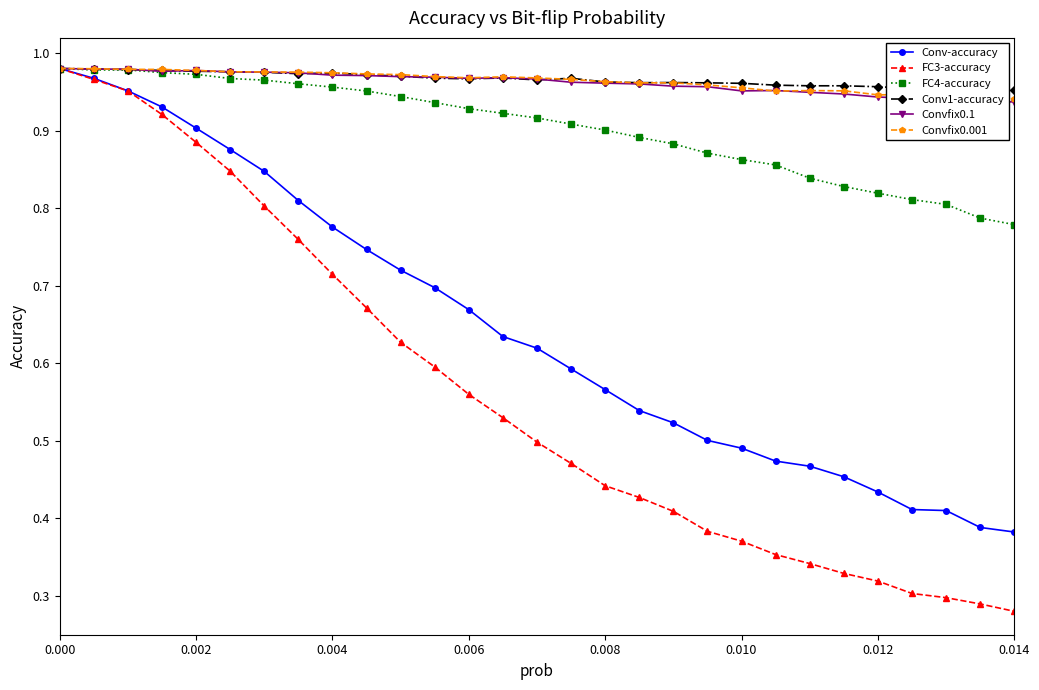

What is the value of the Convfix0.001 point at the 27th from the left?

0.9